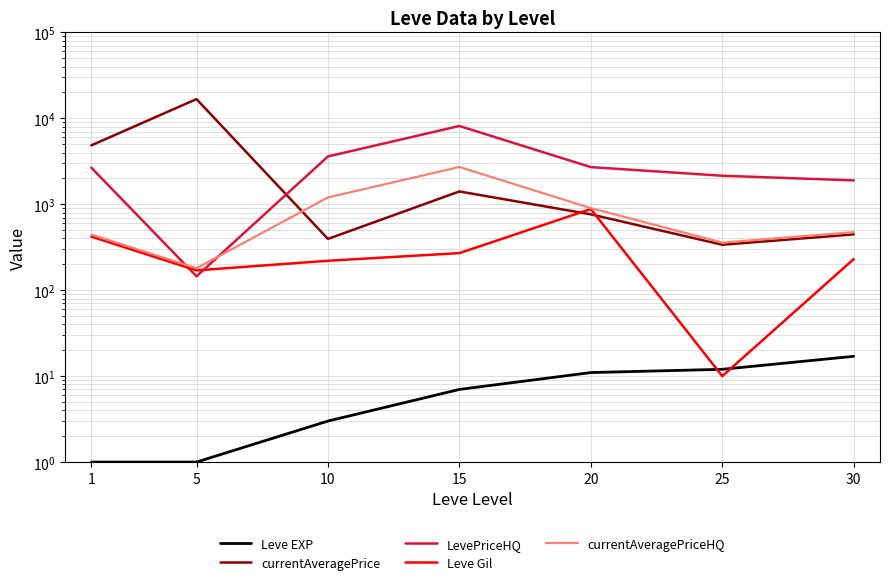

True or false: LevePriceHQ has a value of 1895.5 at 30.

True